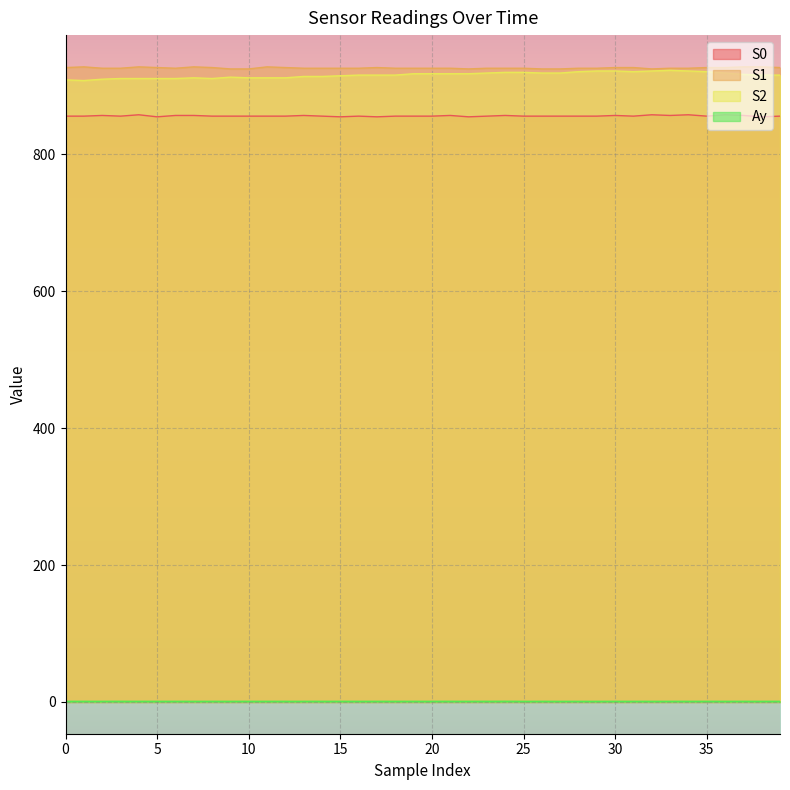

How many data points in S2 are above 916?

19